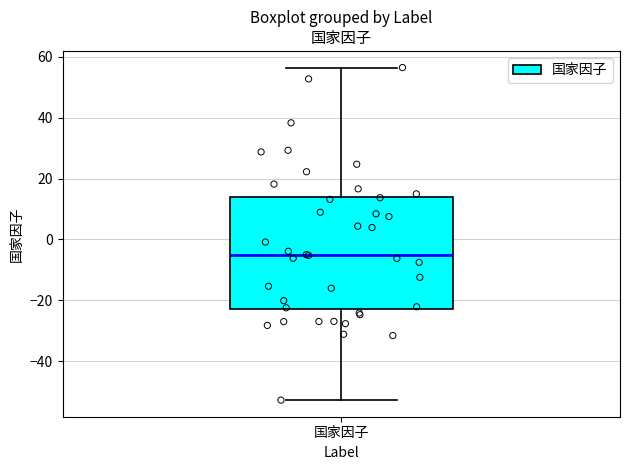

Transcribe this box plot: give where the median line is, the range the box spans, and where the two whiskers end, as read against the y-axis. The values are not printed on the chart, so give them approximately, as read against the axis.

median -6, box -22 to 14, whiskers -52 to 56